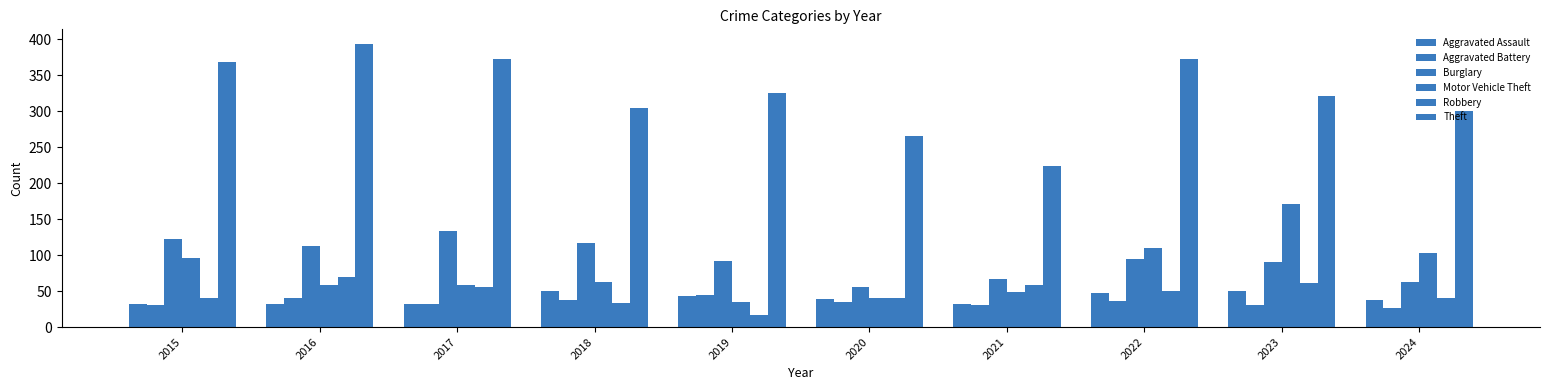

Which series has the largest range (max minus min)?

Theft